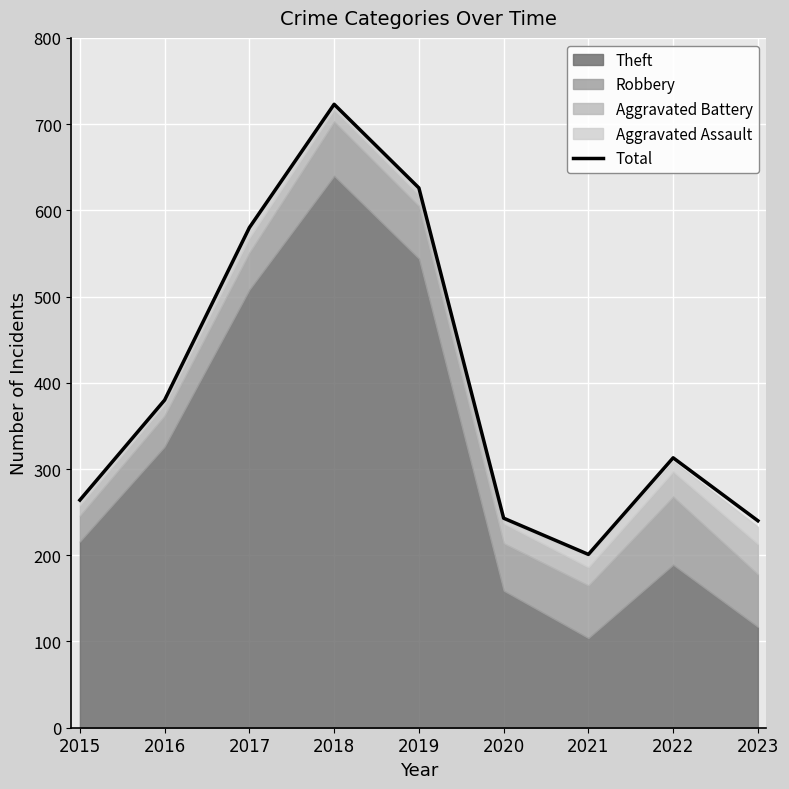

What is the minimum value for Total?

201